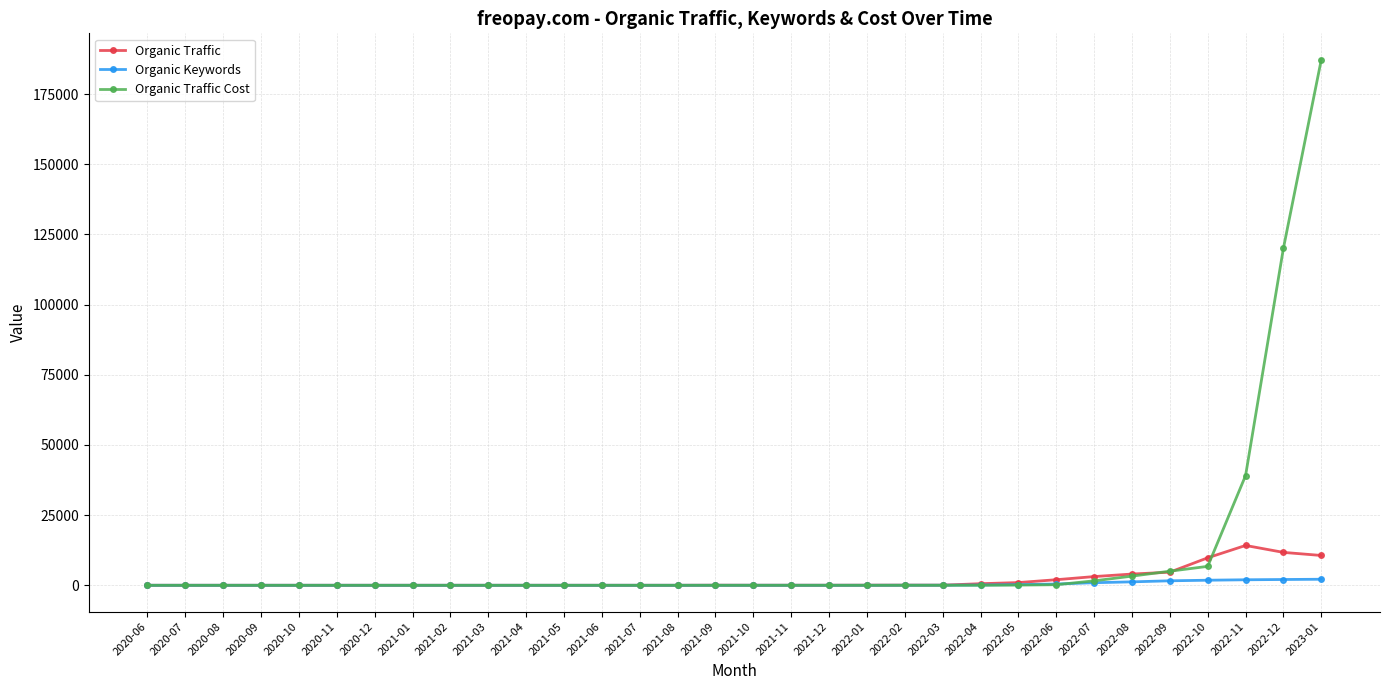

What position from the right is 2022-03?

11